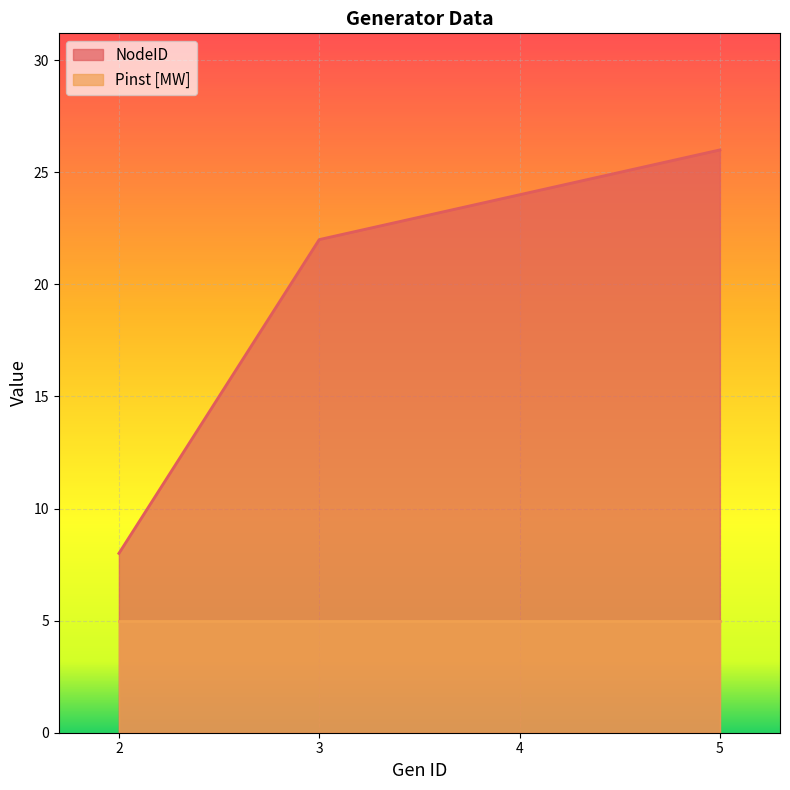

What is the greatest value displayed?

26